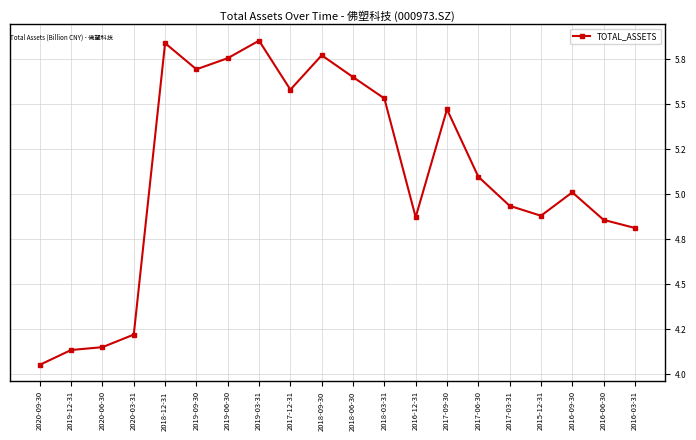

Is this an area chart (filled region under the line)?

No